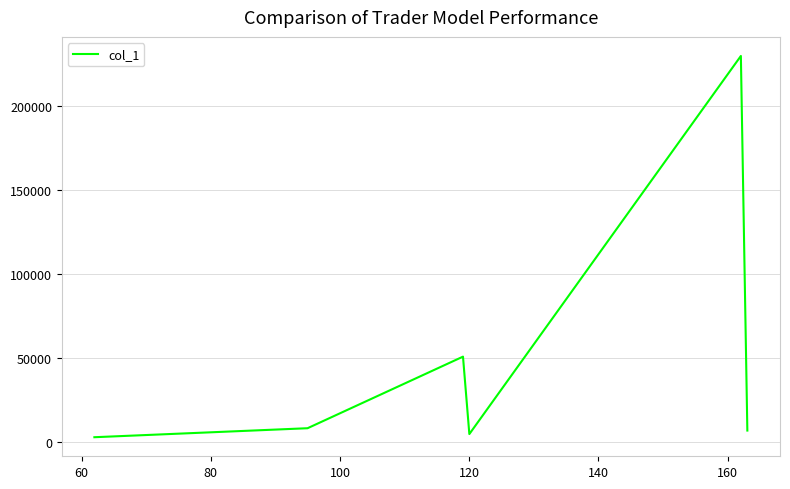

What is the difference between the second highest and minimum values?

47980.7